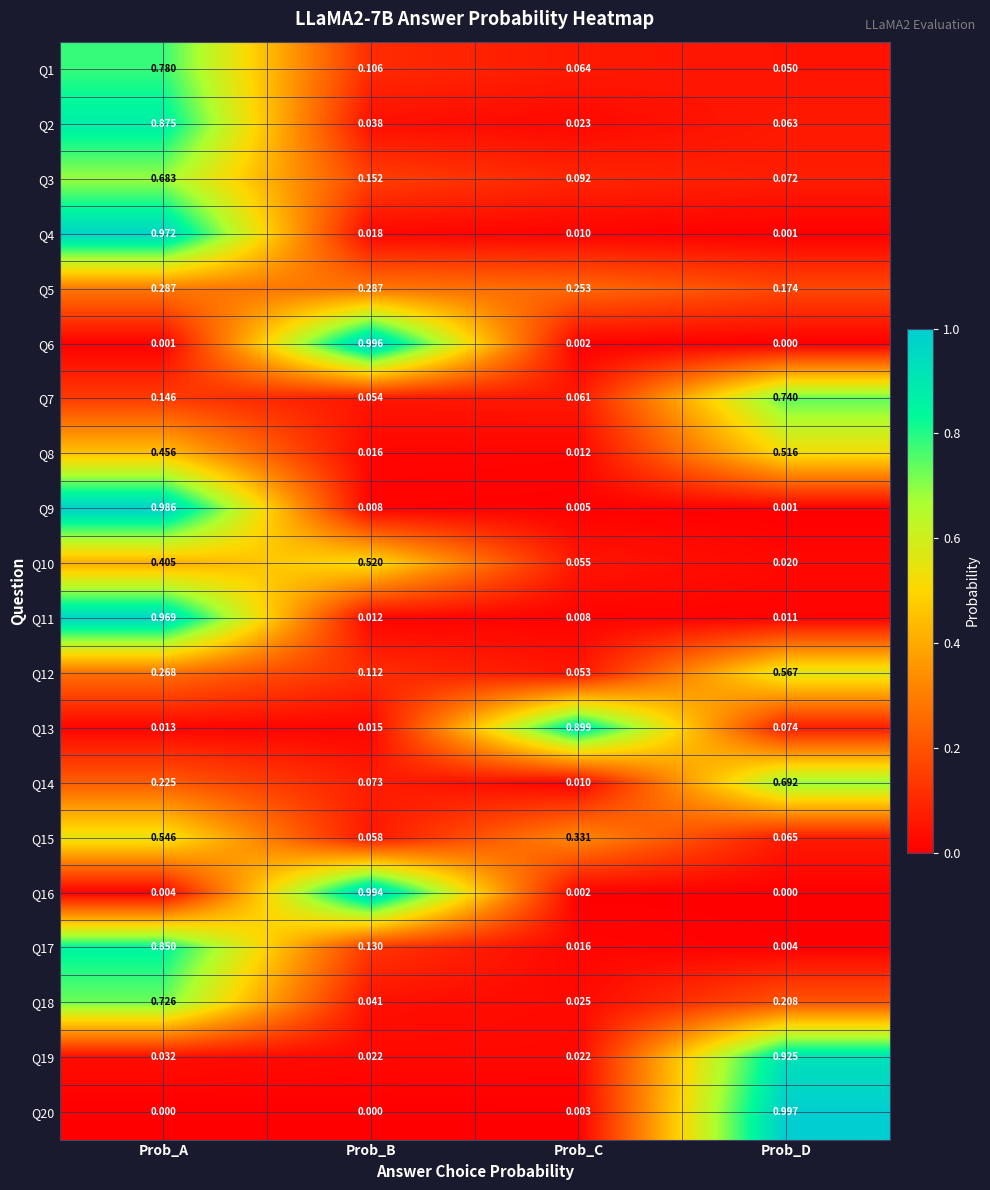

At which category is the sum across all series the highest?

Prob_A